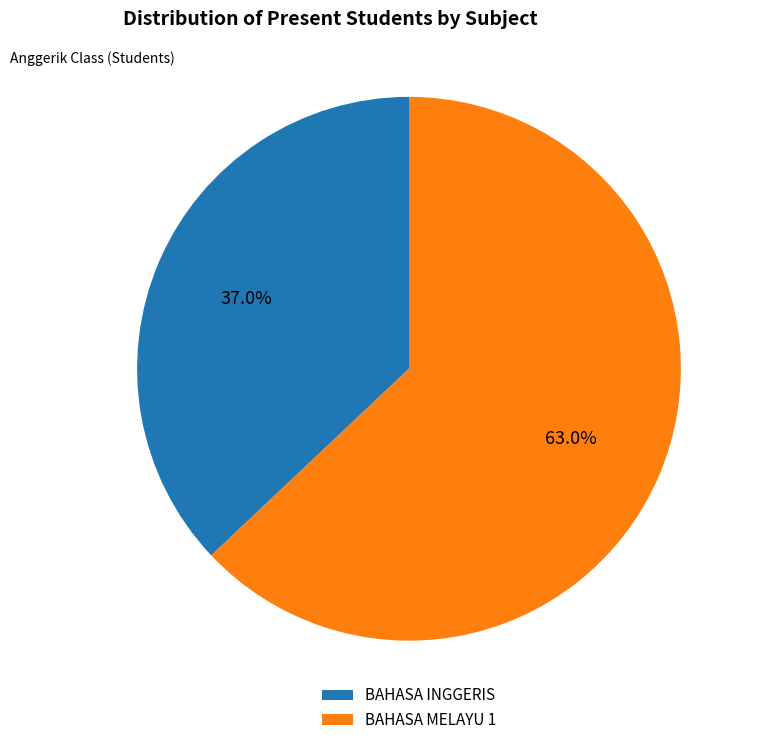

What percentage do BAHASA MELAYU 1 and BAHASA INGGERIS together represent?

100.0%